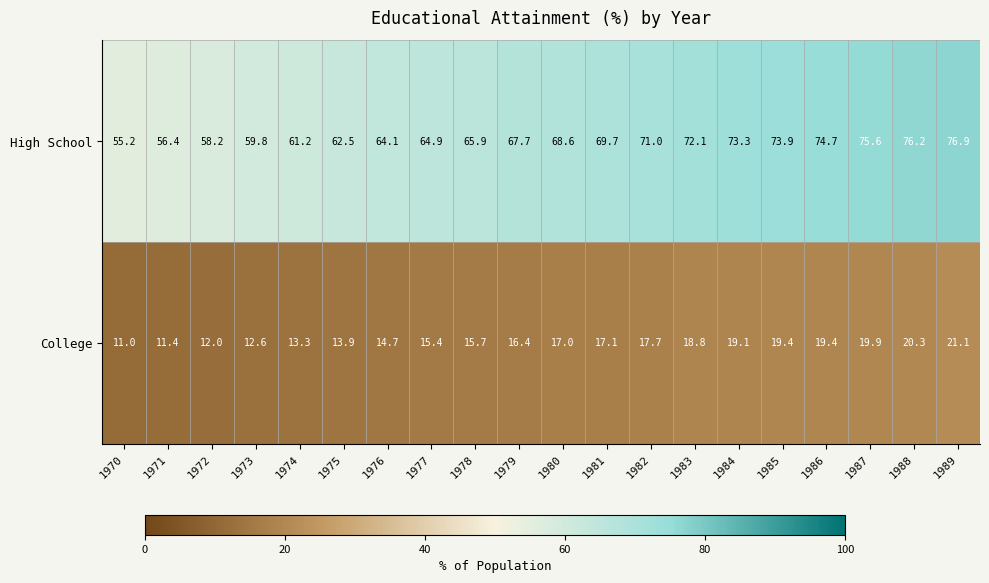

Which series has the largest total across all categories?

High School